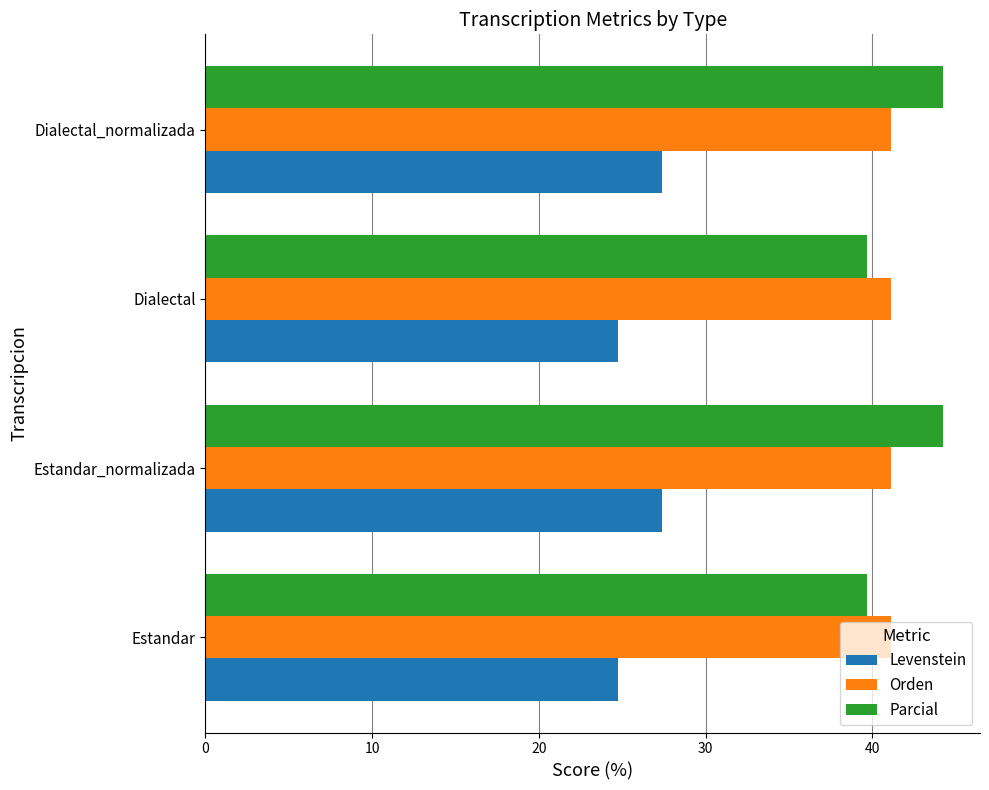

What is the greatest value displayed?

44.2